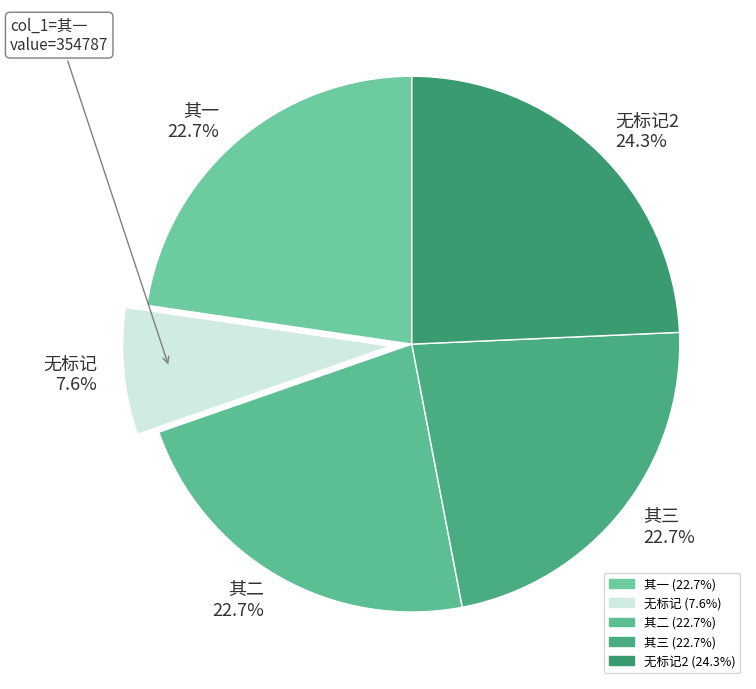

What is the smallest slice in the pie chart?

无标记 7.6%